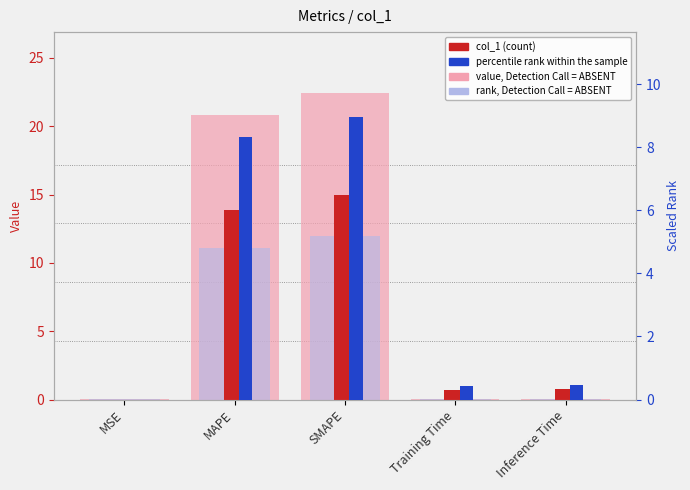

What are all the series names shown in the legend?

value, Detection Call = ABSENT, rank, Detection Call = ABSENT, col_1 (count), percentile rank within the sample